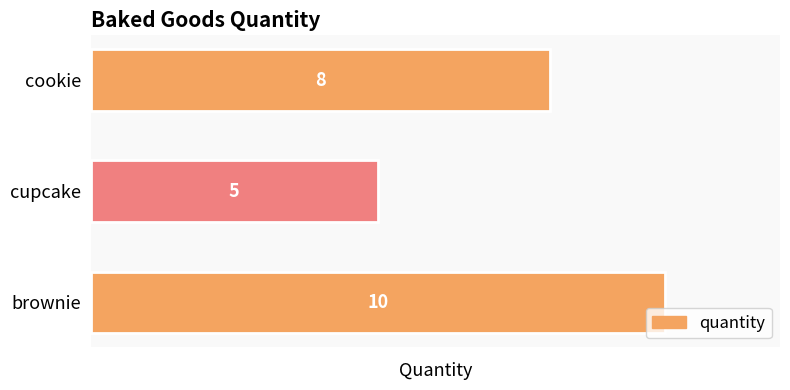

Reading top to bottom, list all the values displayed in this chart.

8	5	10